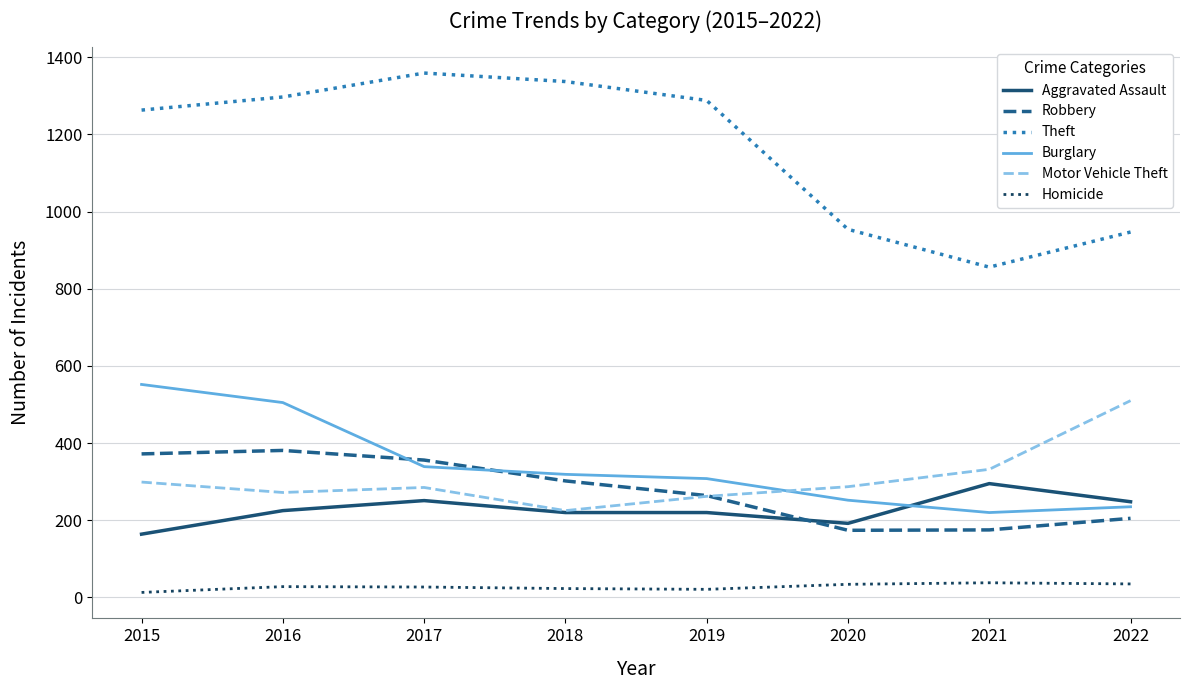

Which category has the lowest value in the Motor Vehicle Theft series?

2018